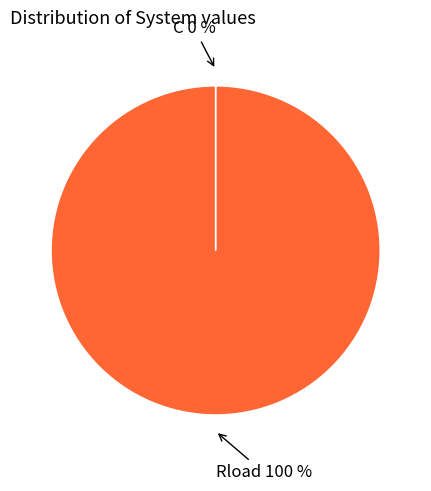

Which slice is the largest?

Rload